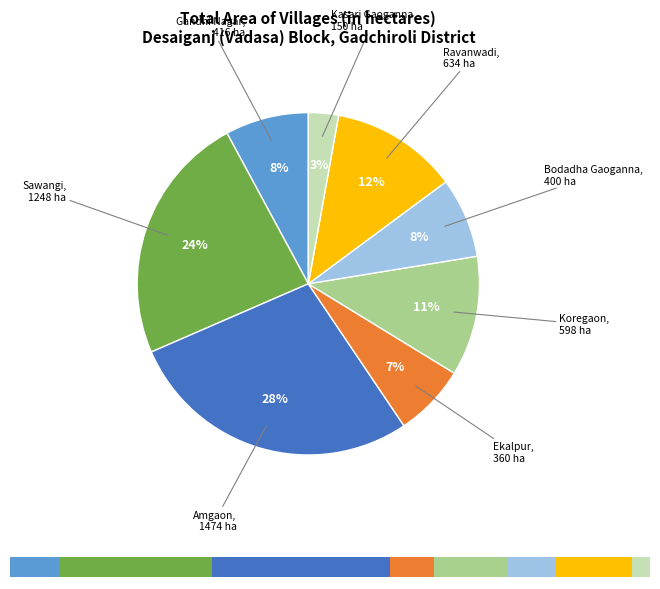

To the nearest percent, what is the average slice percentage?

12%